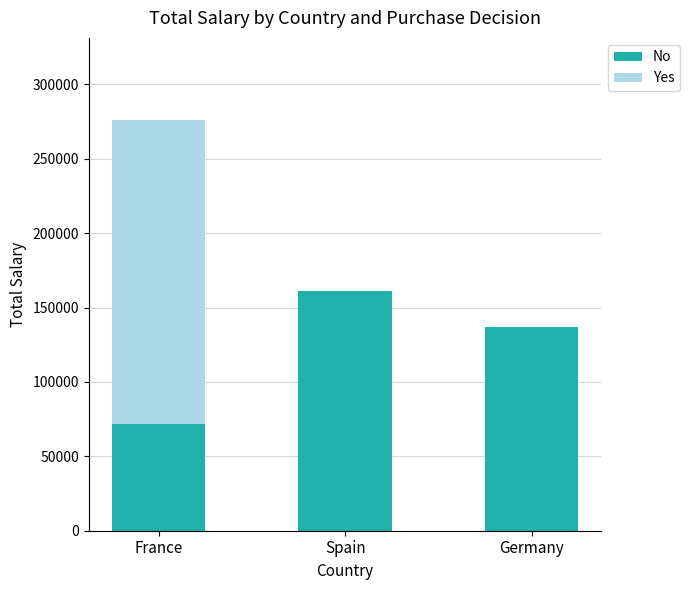

Reading left to right, transcribe the values for No.

France=72000	Spain=161000	Germany=137000